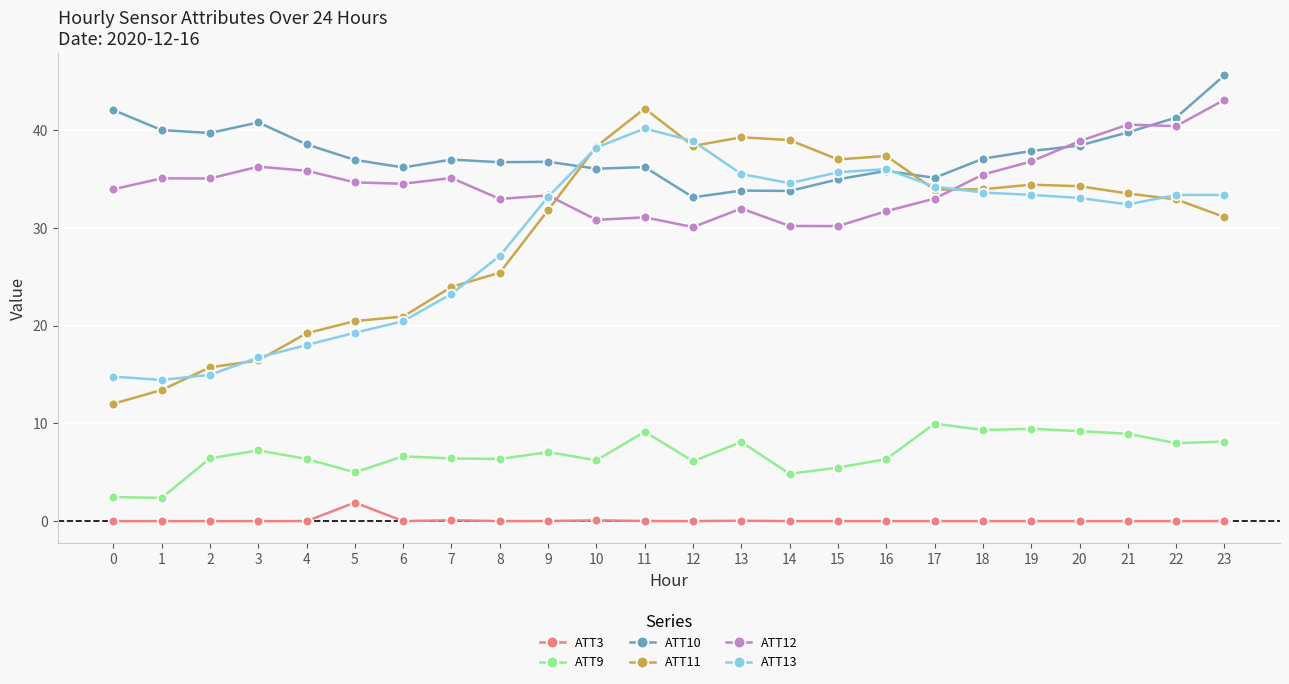

Which series has the widest spread of values?

ATT11